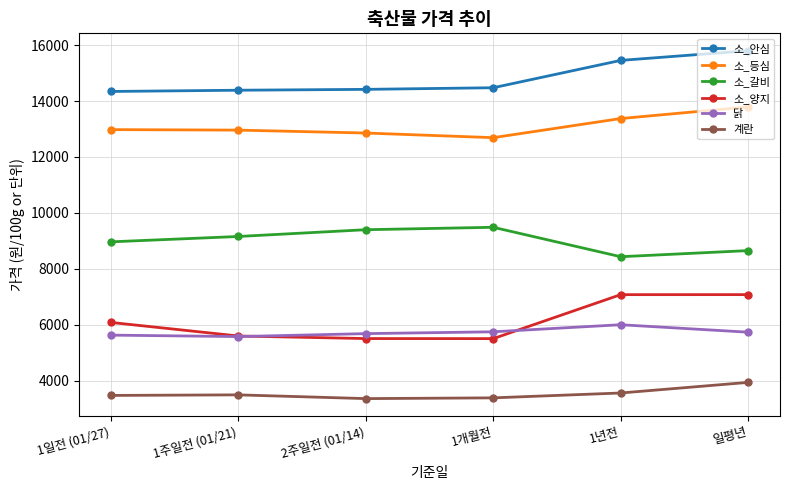

True or false: 닭 and 소_갈비 cross at least once.

False